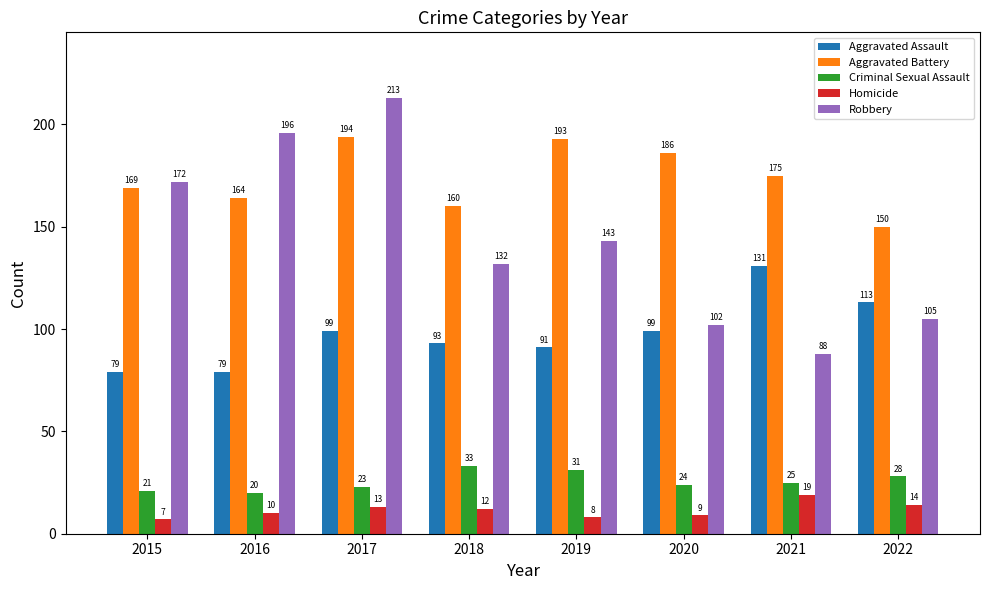

What is the difference between the maximum and minimum values in the Aggravated Battery series?

44